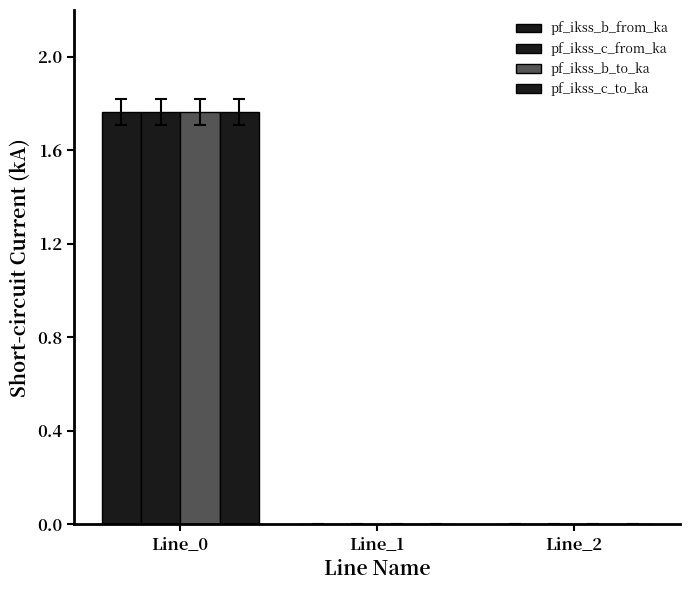

How many data points does each series have?

3